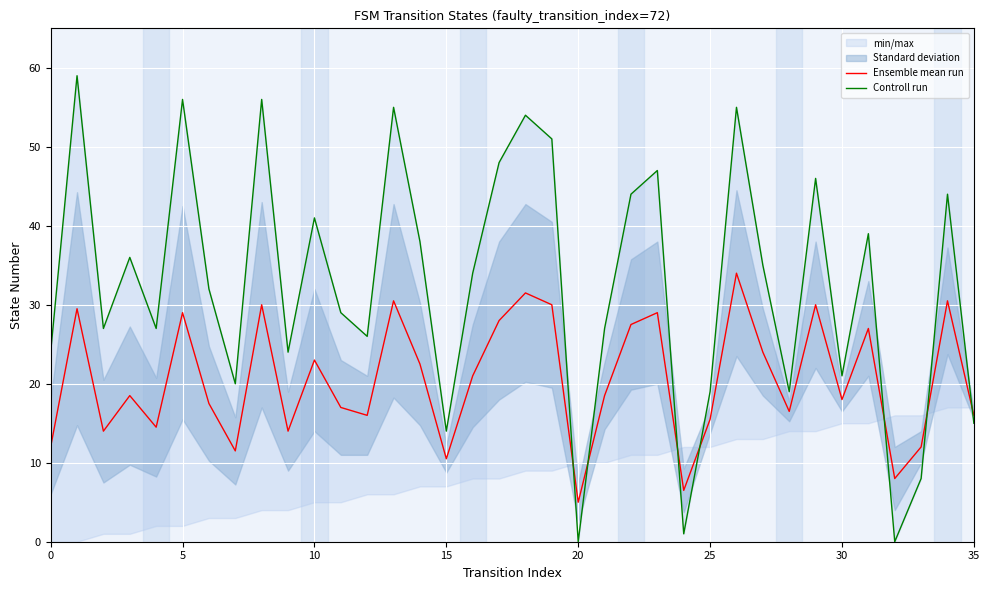

What is the maximum value for Ensemble mean run?

34.0